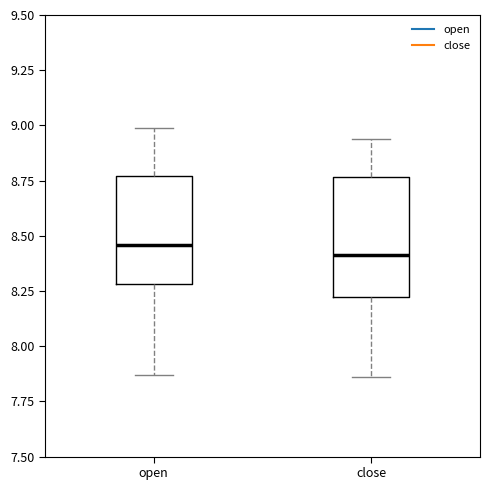

Reading left to right, read every box against the y-axis: the position of its median line, the range the box covers, and the ends of its whiskers. The values are not printed on the chart, so give them approximately, as read against the axis.

open: median 8.45, box 8.30 to 8.75, whiskers 7.85 to 9.00
close: median 8.40, box 8.25 to 8.75, whiskers 7.85 to 8.95